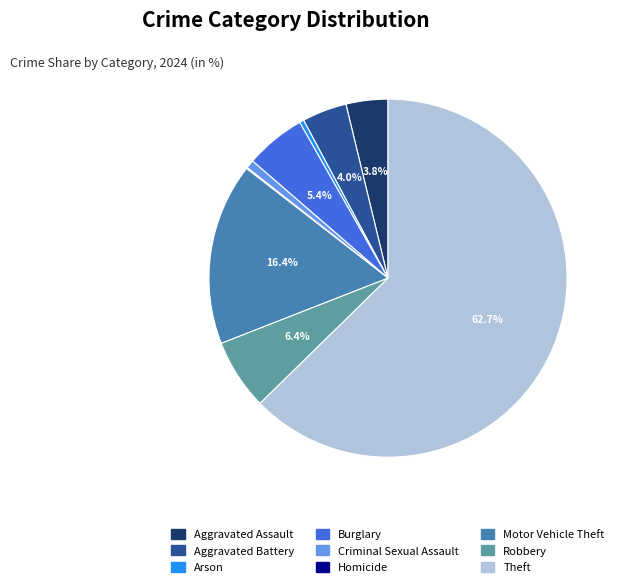

Is Theft the majority of the pie?

Yes